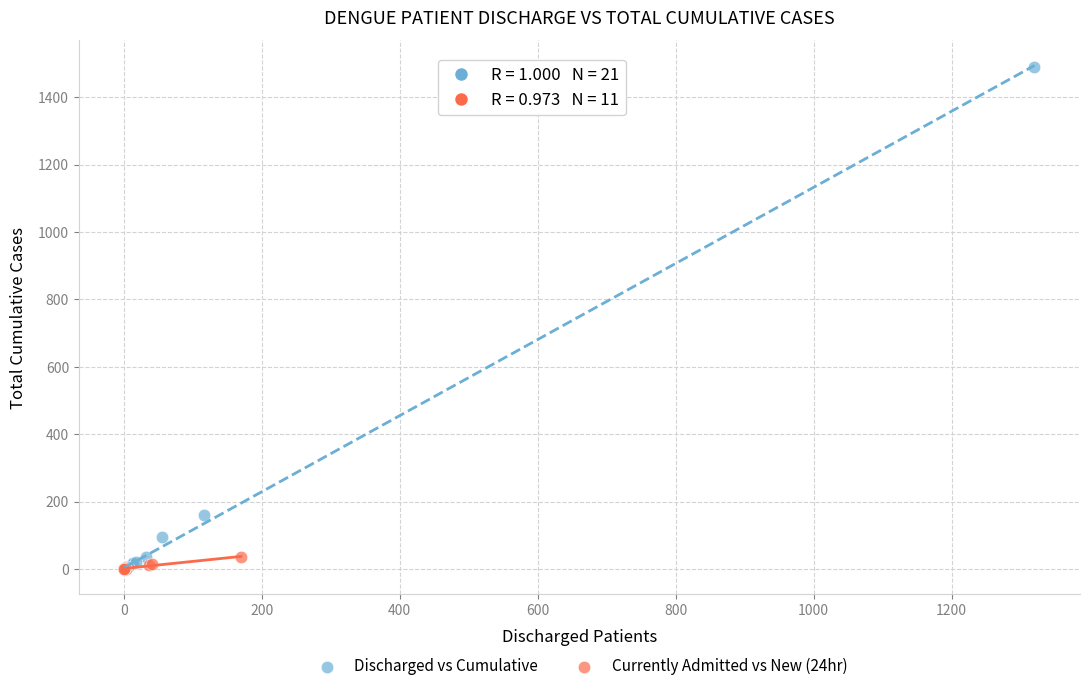

What are all the series names shown in the legend?

Discharged vs Cumulative, Currently Admitted vs New (24hr)